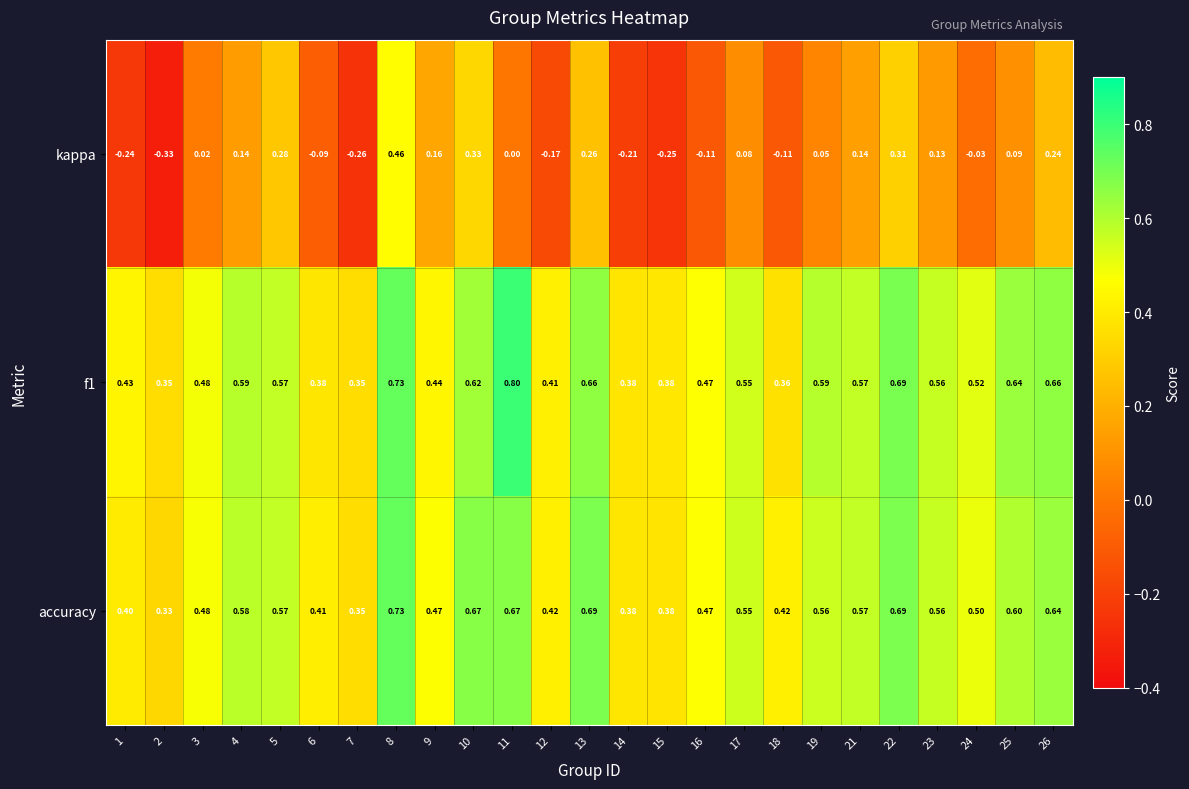

Which series has the largest range (max minus min)?

kappa